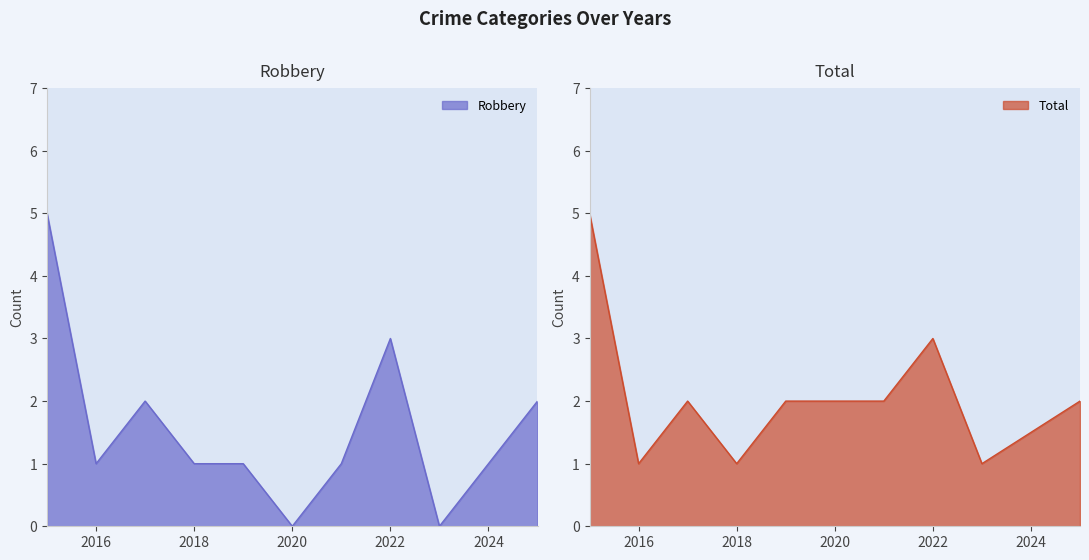

Where is Total nearest to the value 3?

2022